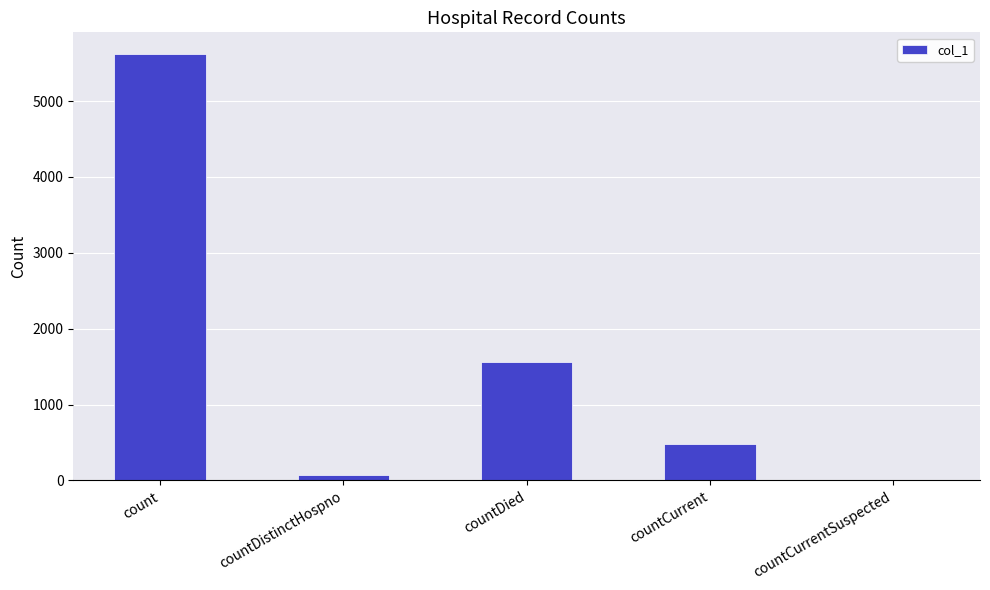

Which has a higher value, countDied or countCurrent?

countDied